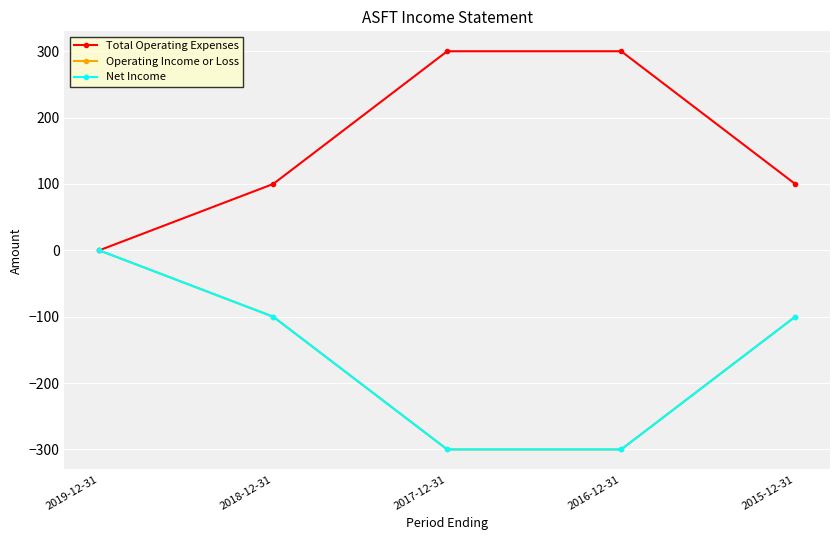

Is it true that Operating Income or Loss equals -100 at 2015-12-31?

True